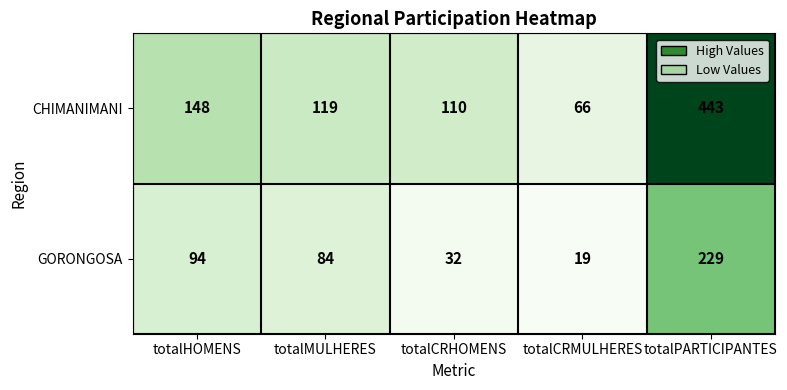

What is the total value across all series at totalCRMULHERES?

85